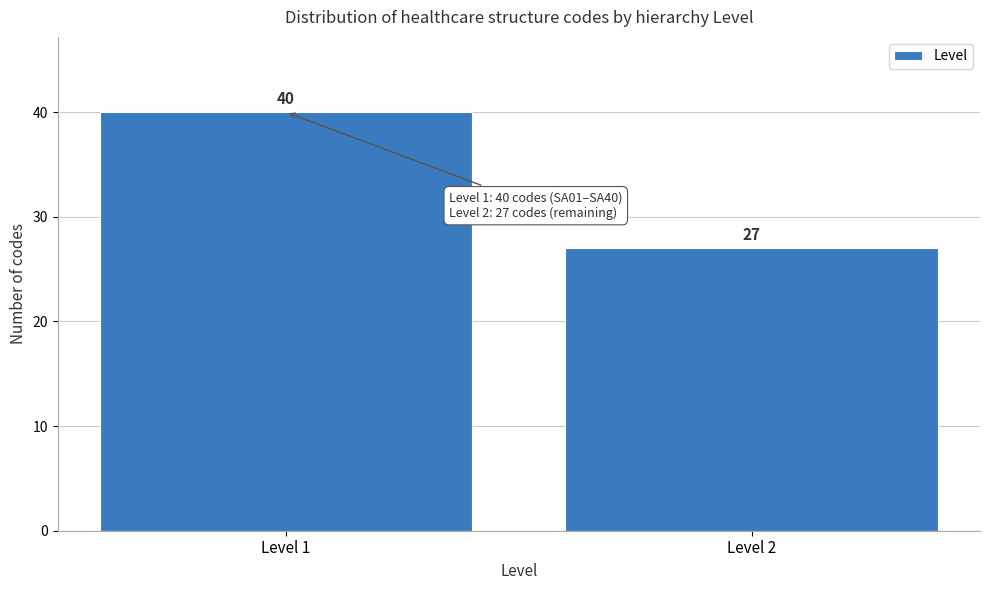

Reading left to right, extract all data points from this chart.

40	27